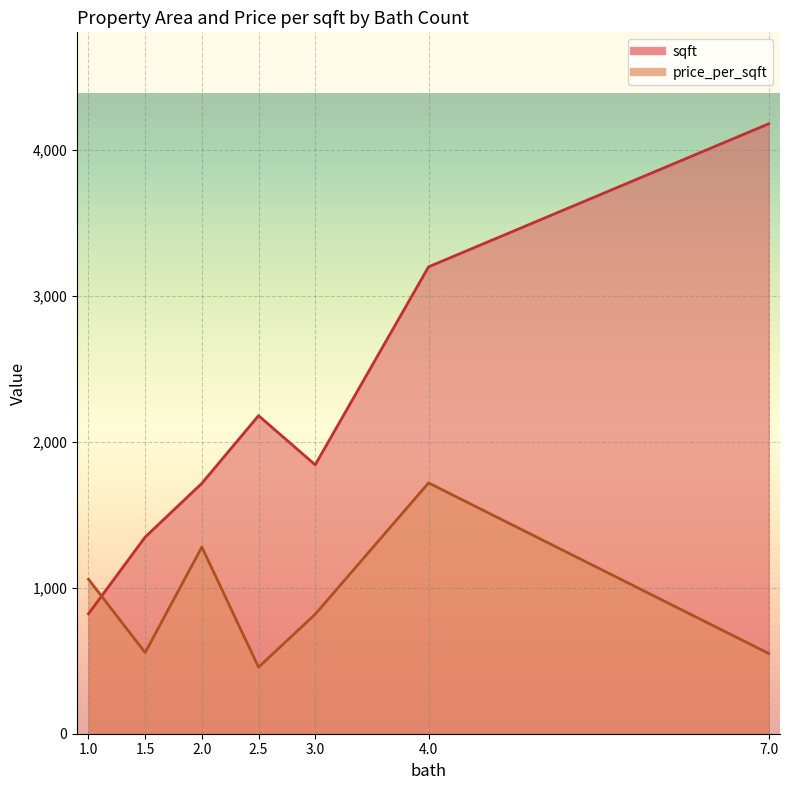

What is the highest value of the sqft series?

4180